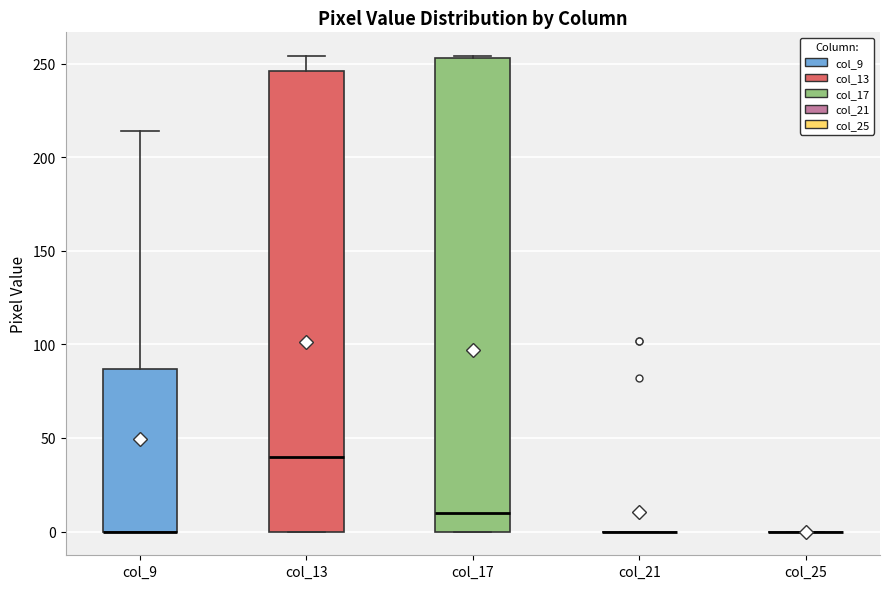

Comparing the boxes themselves (not the whiskers), which one is the tallest?

col_17